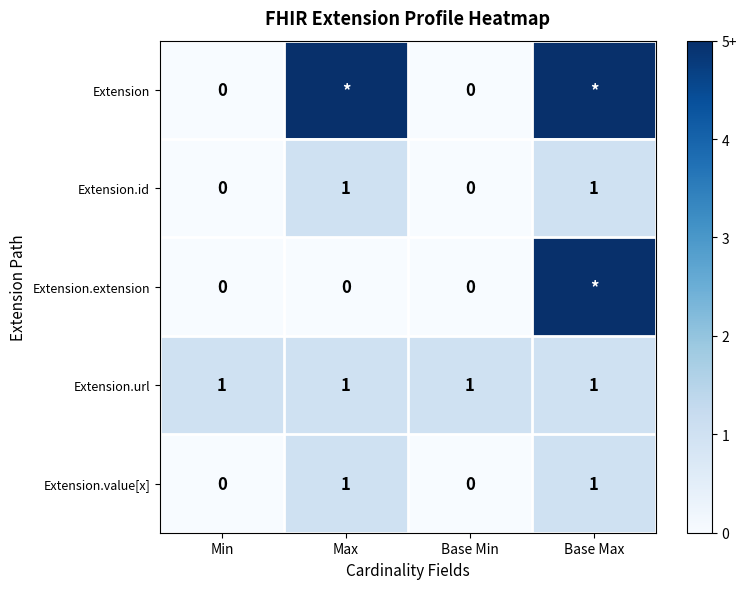

At which category is the sum across all series the highest?

Base Max